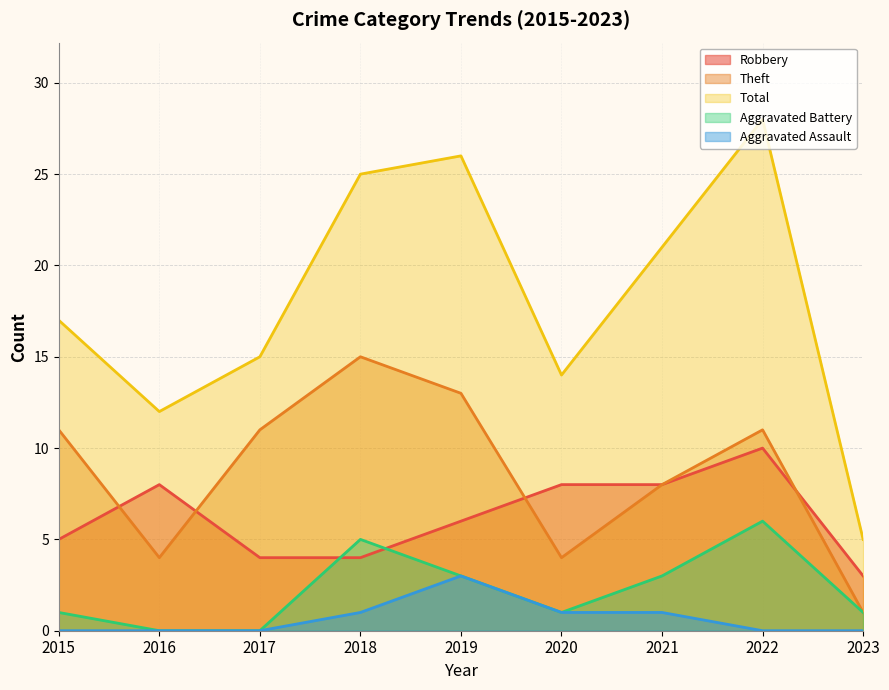

Is it true that Robbery equals 14 at 2016?

False